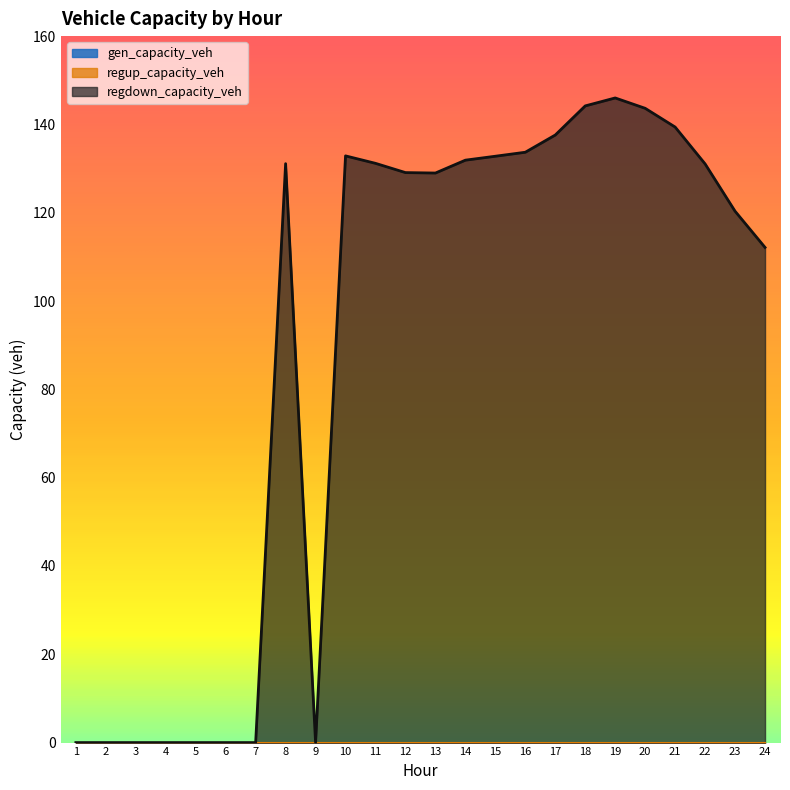

True or false: gen_capacity_veh and regup_capacity_veh cross at least once.

False